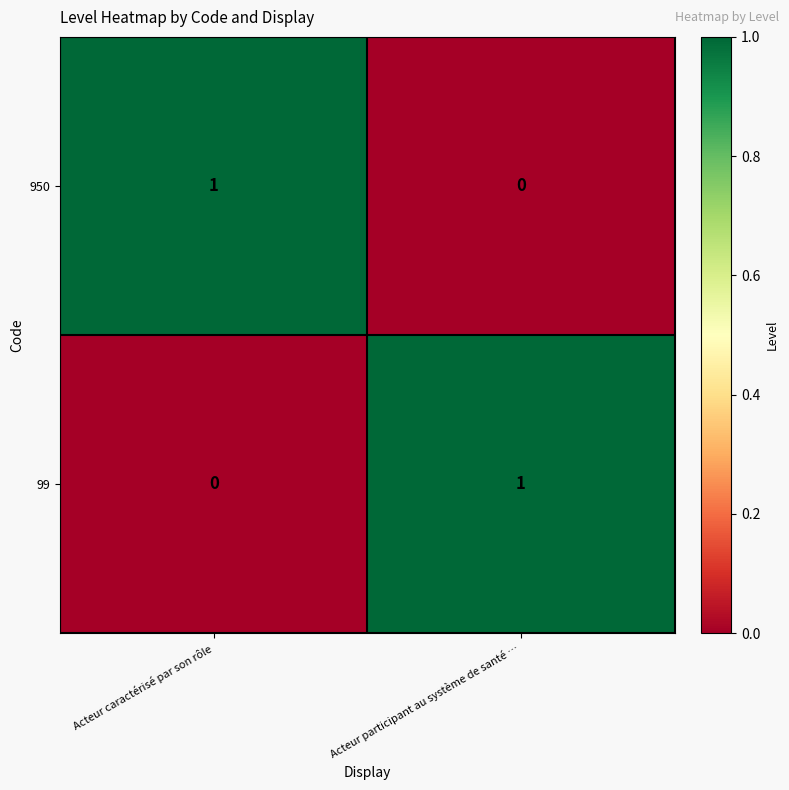

The 950 series shows 0 at Acteur participant au système de santé …. True or false?

True